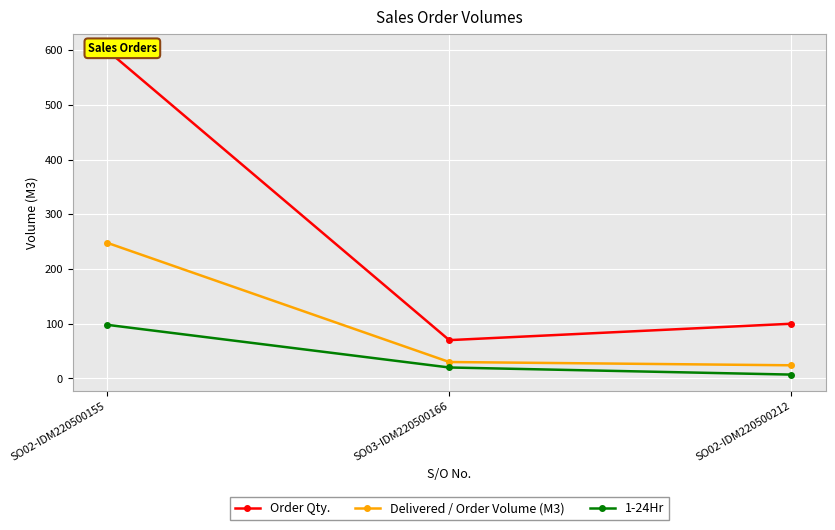

The value of Delivered / Order Volume (M3) at SO02-IDM220500155 is 426. True or false?

False